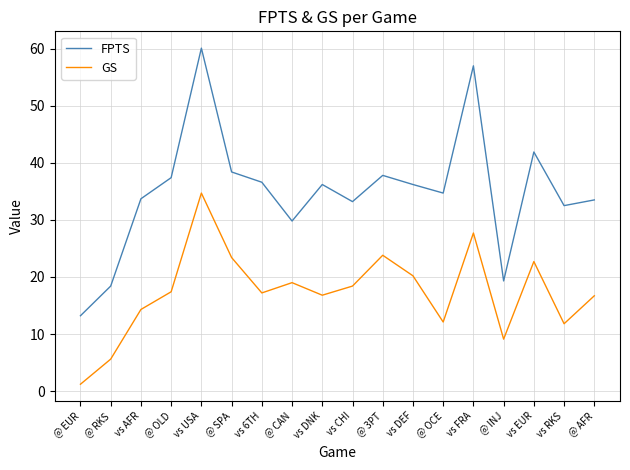

In GS, how many points are higher than both neighbors (excluding endpoints)?

5